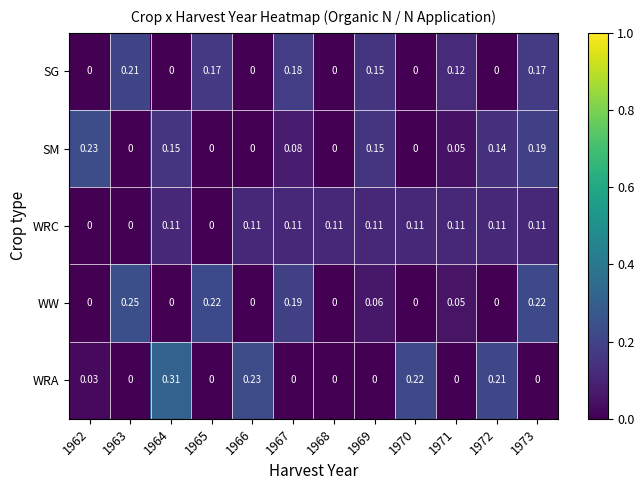

Rank the series by their maximum value, from highest to lowest.

WRA, WW, SM, SG, WRC